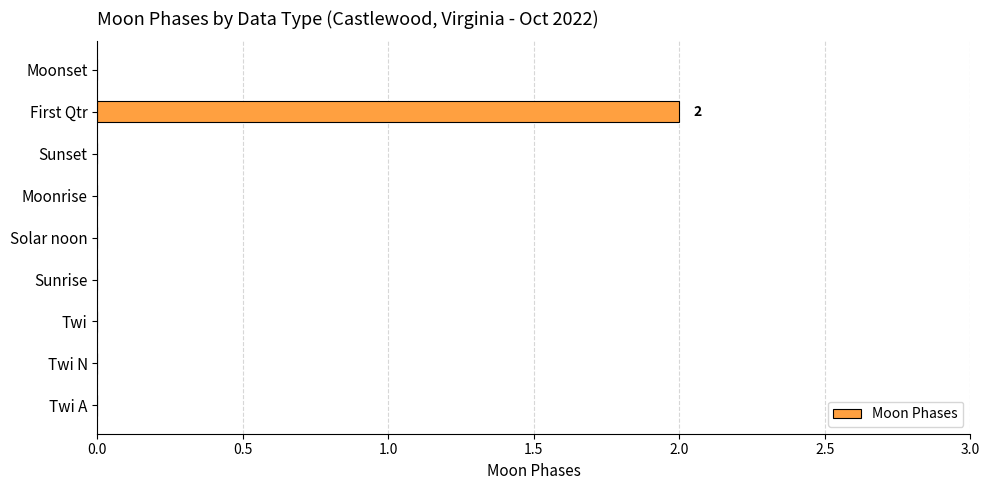

Reading bottom to top, transcribe all the data shown in this chart.

Twi A=0	Twi N=0	Twi=0	Sunrise=0	Solar noon=0	Moonrise=0	Sunset=0	First Qtr=2	Moonset=0